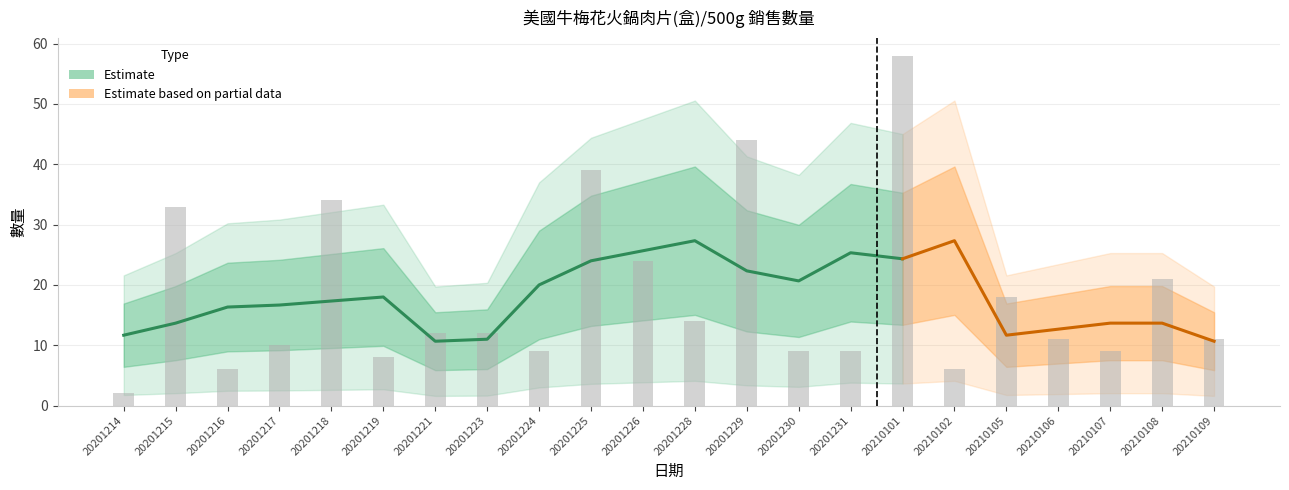

Where does the data first go above 12?

20201215